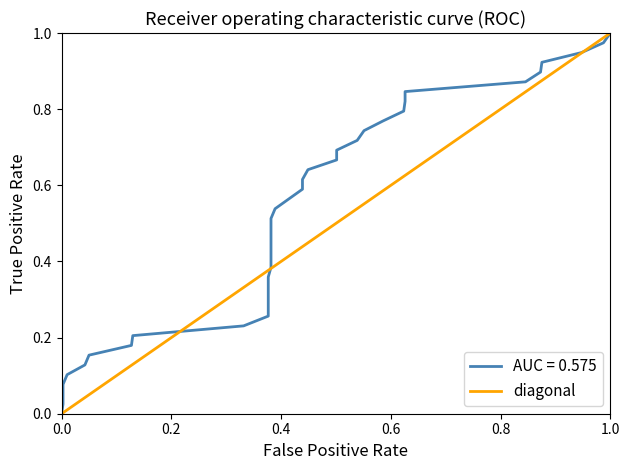

How many values are above zero?

1